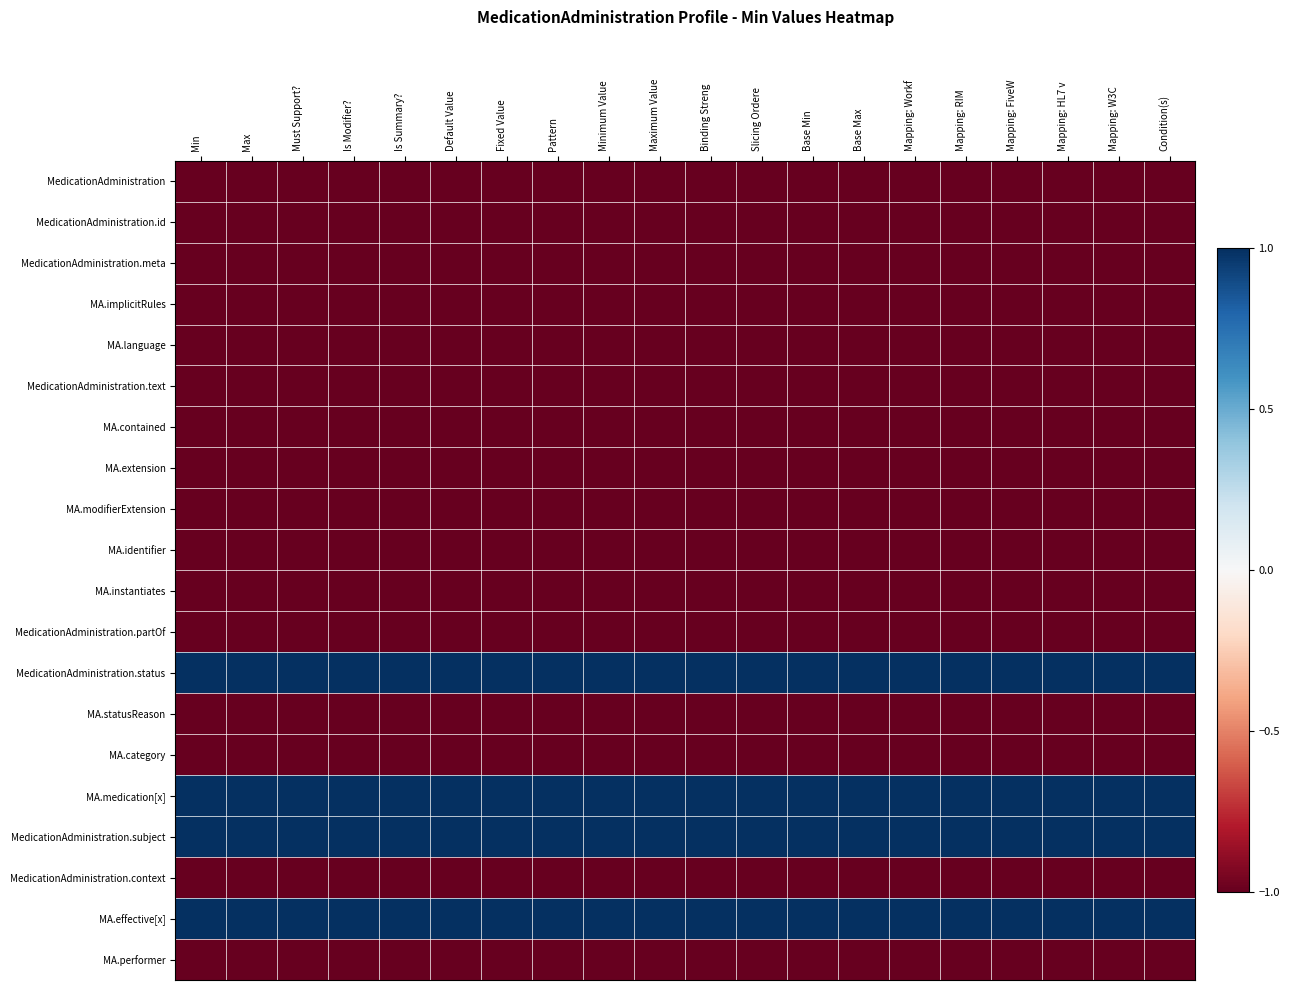

What is the greatest value displayed?

1